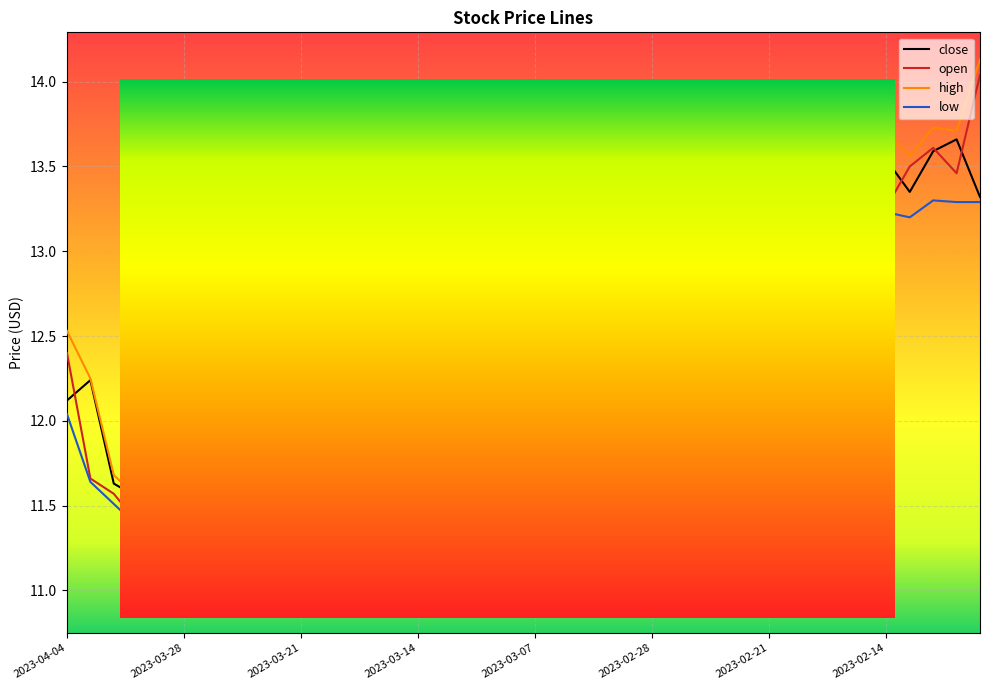

How many interior local peaks does the open series have?

11